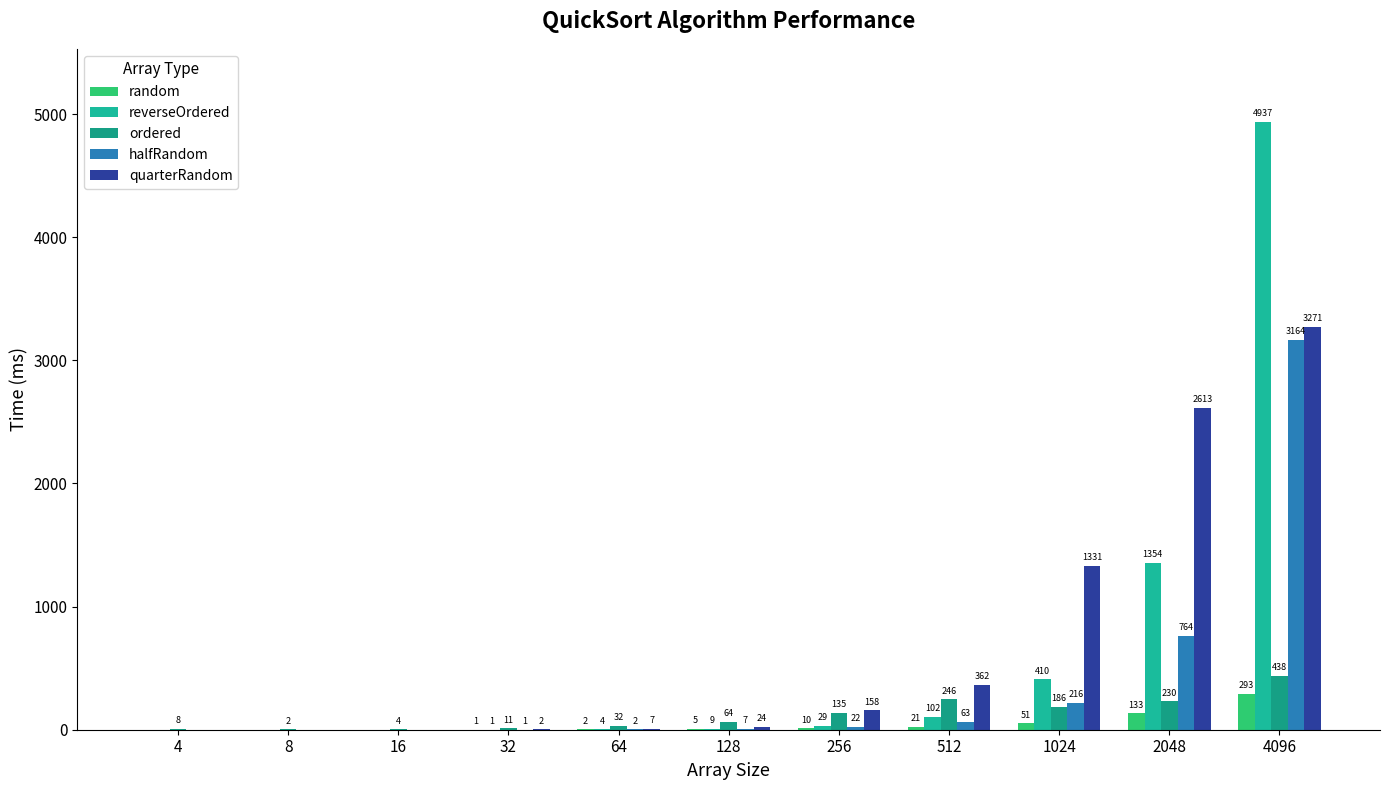

Reading right to left, what are all the values shown in this chart?

random: 293	133	51	21	10	5	2	1	0	0	0
reverseOrdered: 4937	1354	410	102	29	9	4	1	0	0	0
ordered: 438	230	186	246	135	64	32	11	4	2	8
halfRandom: 3164	764	216	63	22	7	2	1	0	0	0
quarterRandom: 3271	2613	1331	362	158	24	7	2	0	0	0